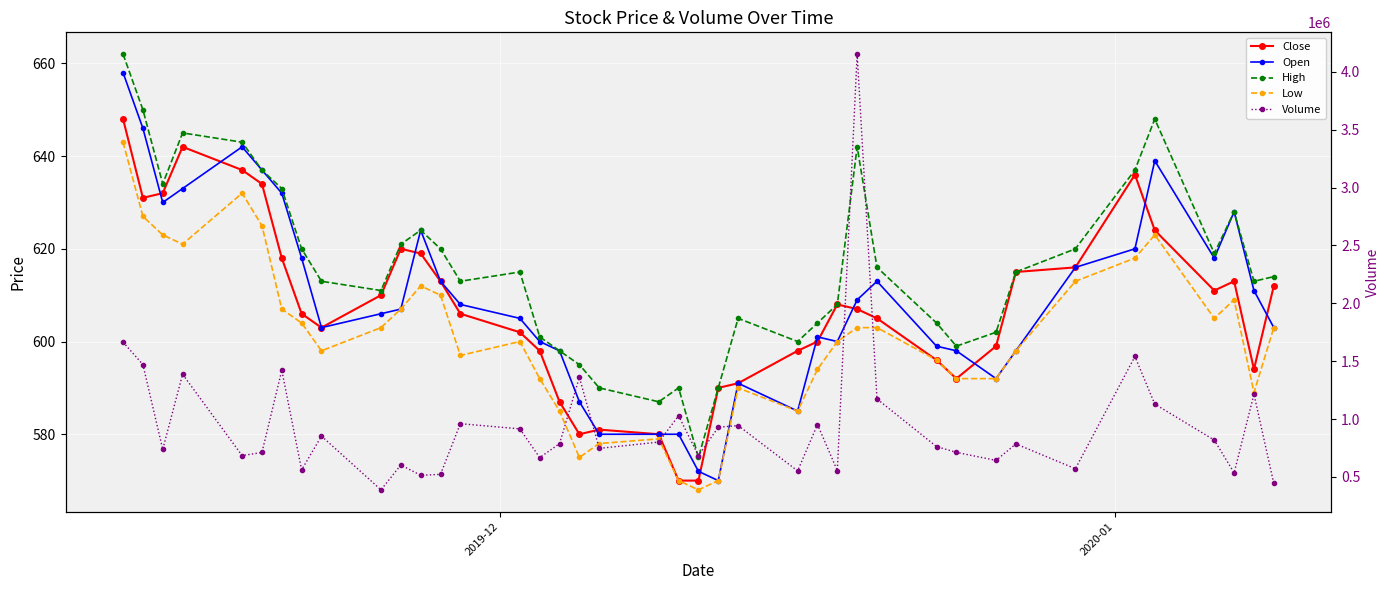

At how many categories does at least one series exceed 3580394?

1